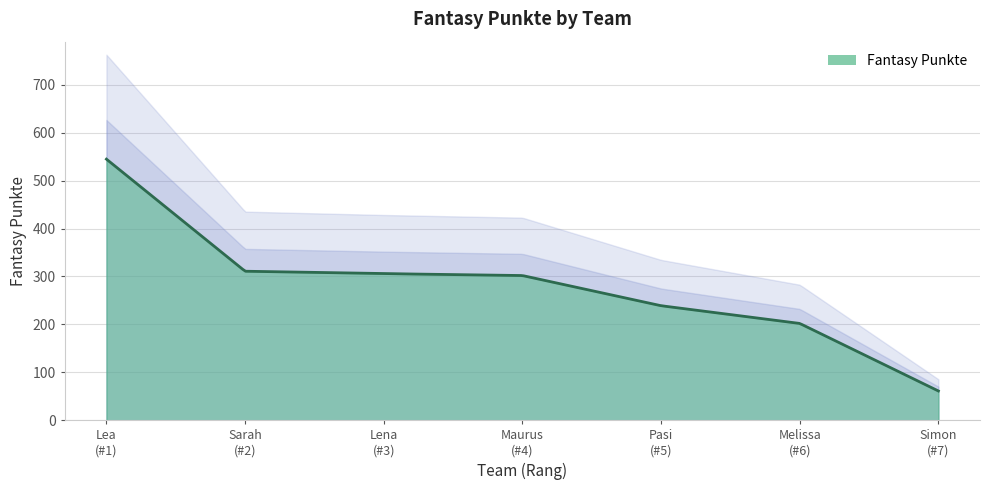

What is the label of the 6th point from the right?

Sarah